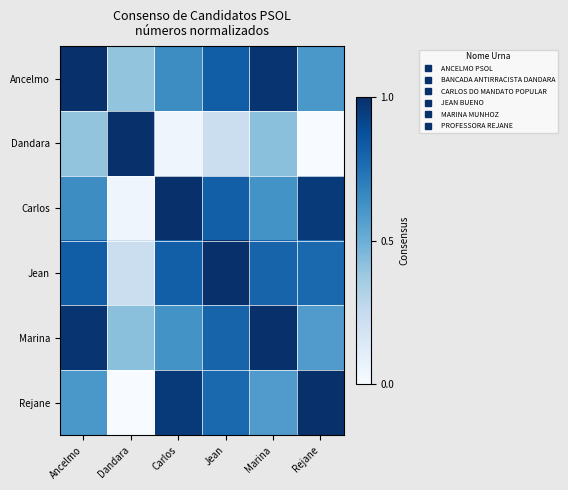

Which series has the largest range (max minus min)?

Dandara